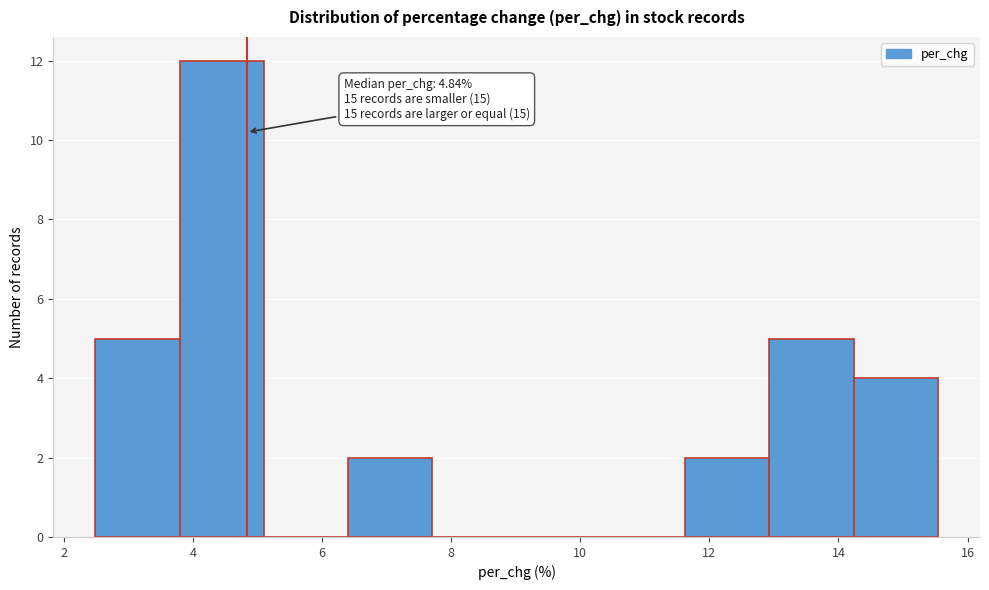

Over which range of the x-axis is the bar tallest?

3.8 to 5.2